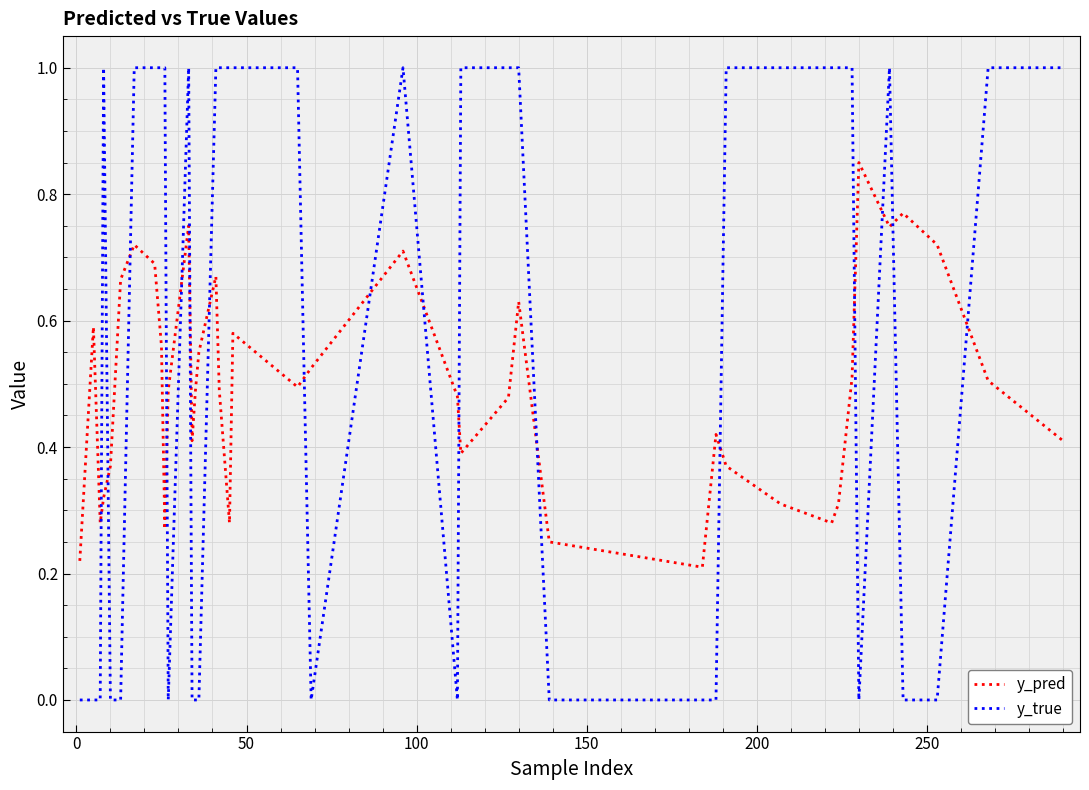

Which series has the widest spread of values?

y_true